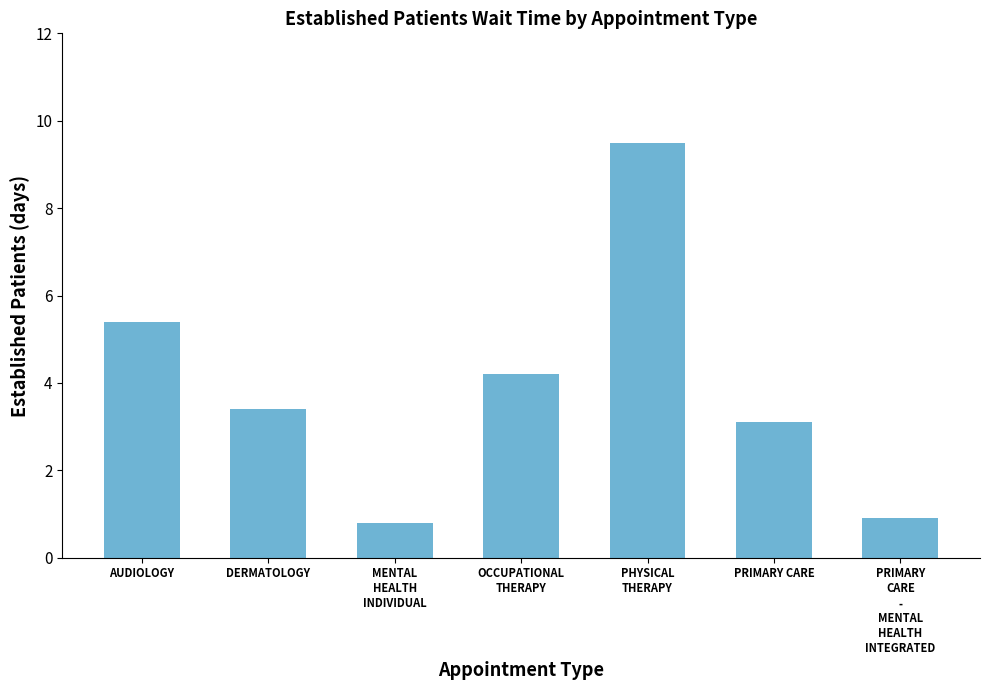

What is the value of the 3rd bar from the left?

0.8